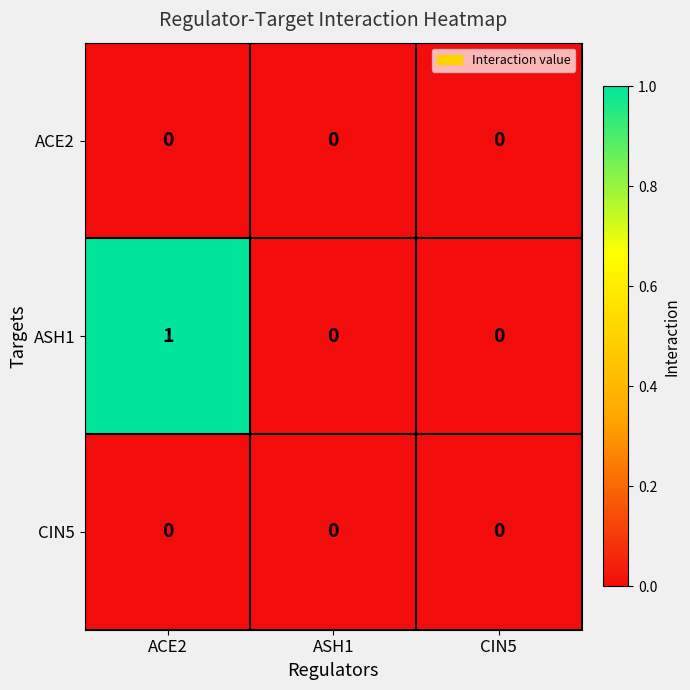

The ACE2 series shows 0 at CIN5. True or false?

True